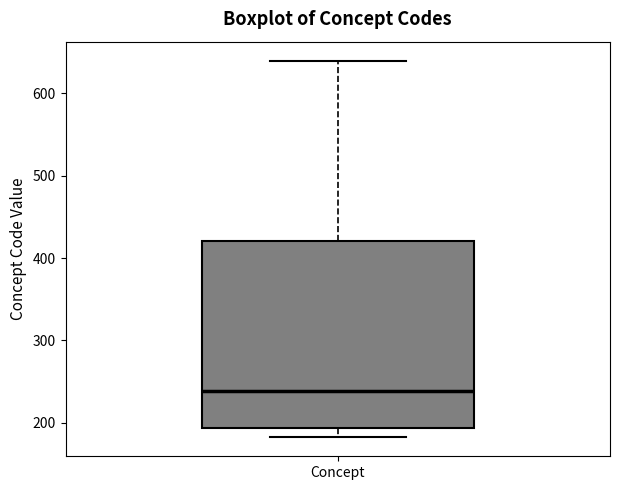

Transcribe this box plot: give where the median line is, the range the box spans, and where the two whiskers end, as read against the y-axis. The values are not printed on the chart, so give them approximately, as read against the axis.

median 240, box 190 to 420, whiskers 180 to 640